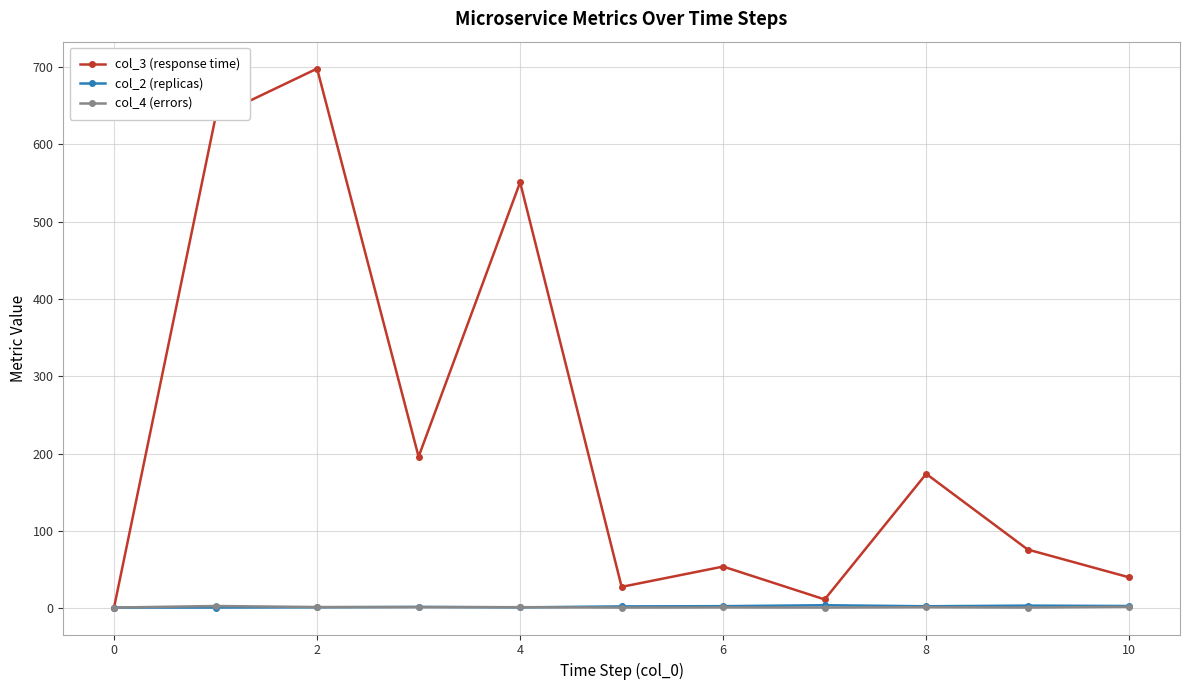

In col_3 (response time), how many points are higher than both neighbors (excluding endpoints)?

4